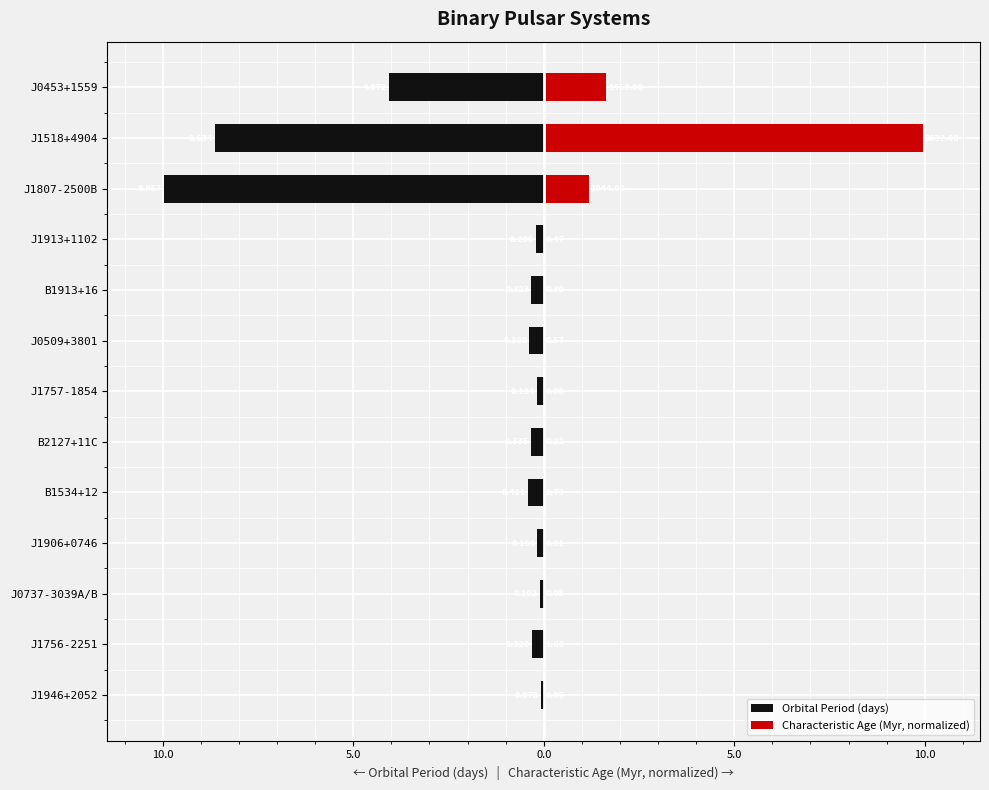

The value of Characteristic Age (Myr, normalized) at B2127+11C is 0.0. True or false?

True